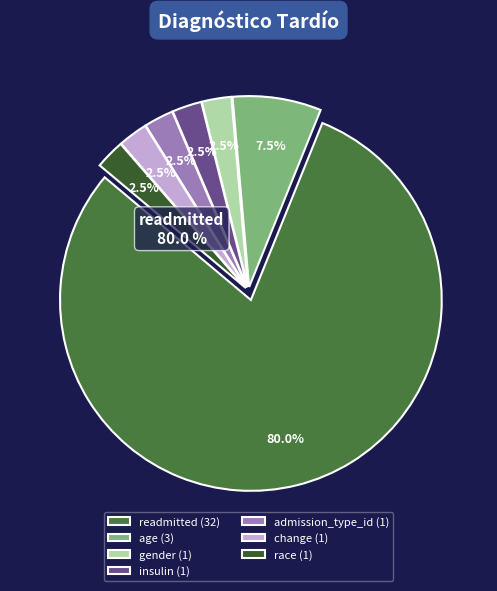

Which slice is the largest?

readmitted